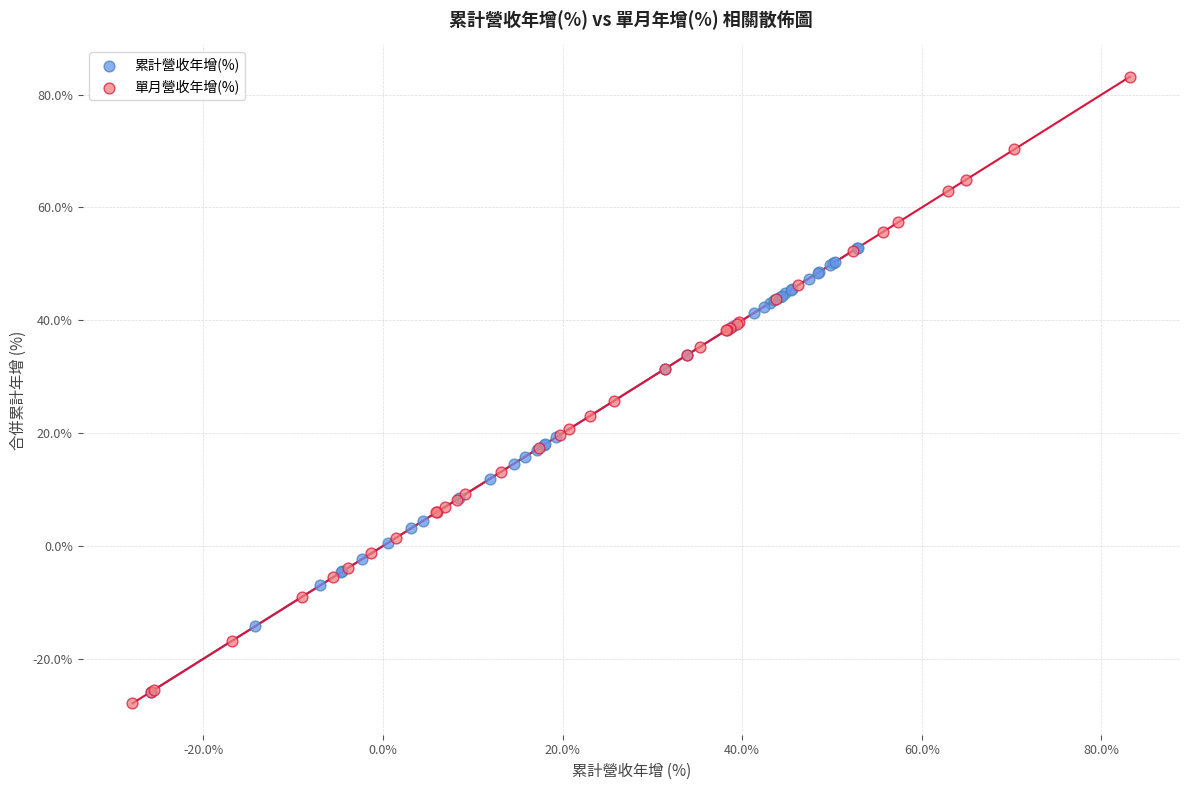

Which series reaches the minimum Y coordinate?

單月營收年增(%)